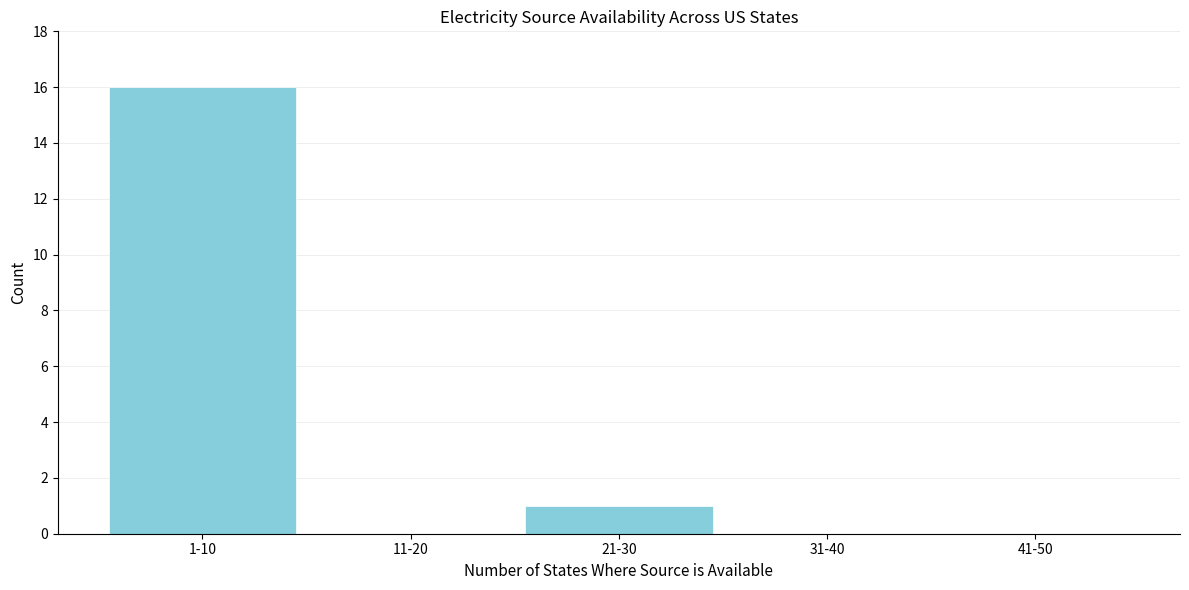

Reading right to left, list all the values displayed in this chart.

41-50=0	31-40=0	21-30=1	11-20=0	1-10=16